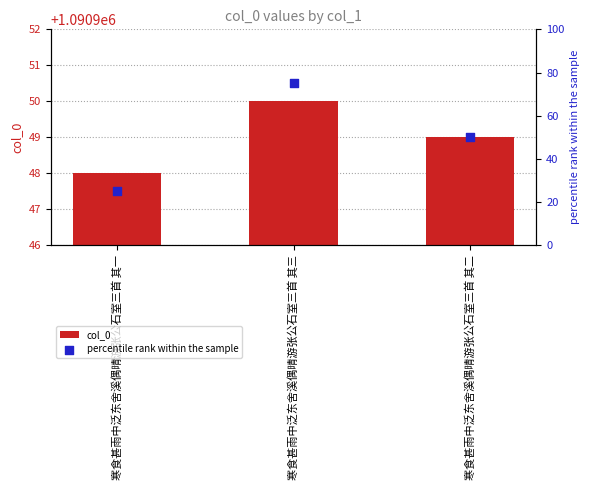

At which category is the sum across all series the highest?

寒食甚雨中泛东舍溪偶晴游张公石室三首 其三